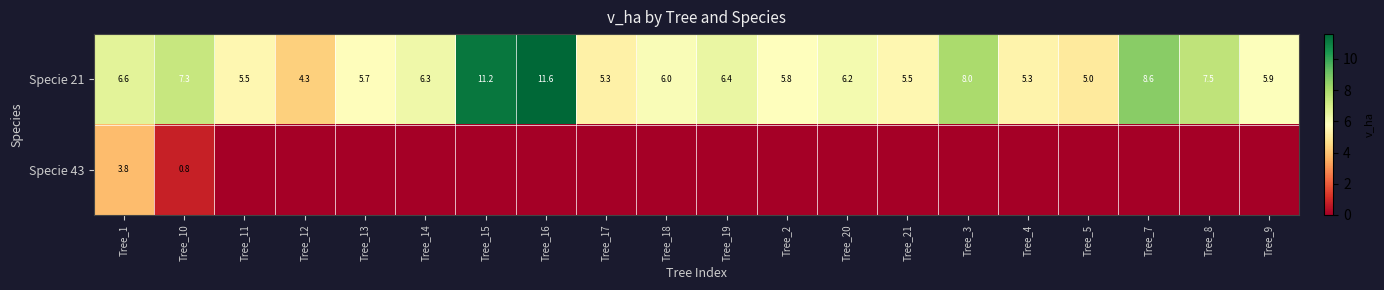

The Specie 21 series shows 8.6 at Tree_7. True or false?

True